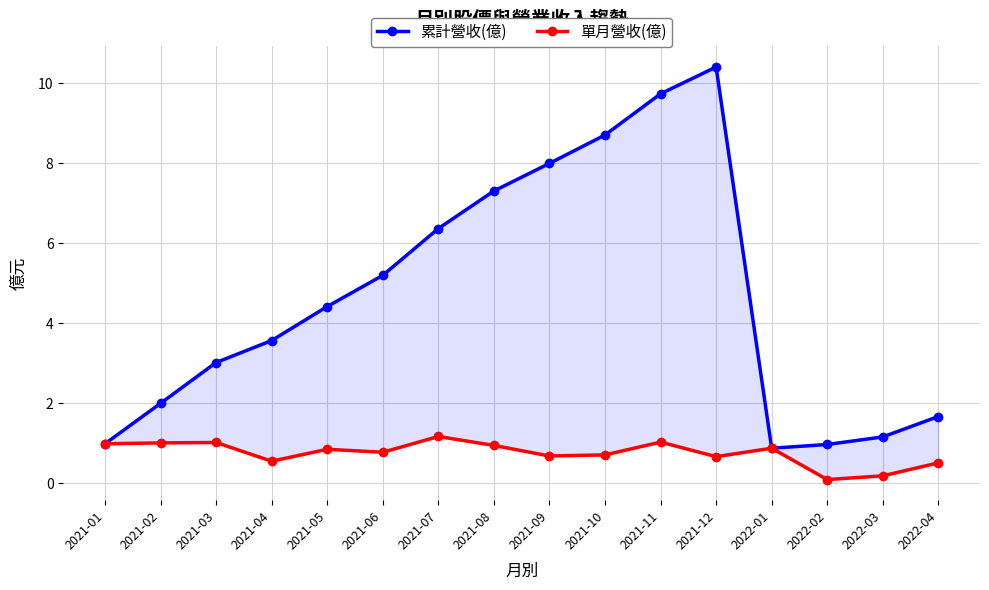

How many series are shown in this chart?

2